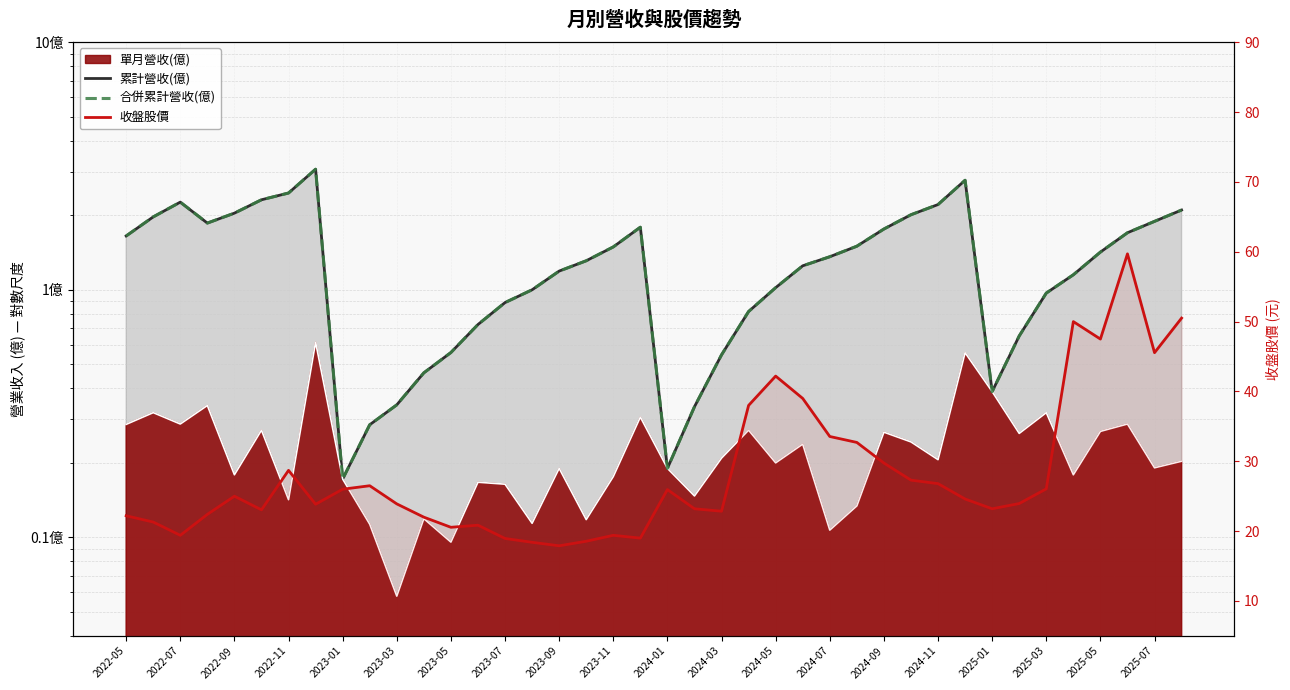

How many data points does each series have?

40